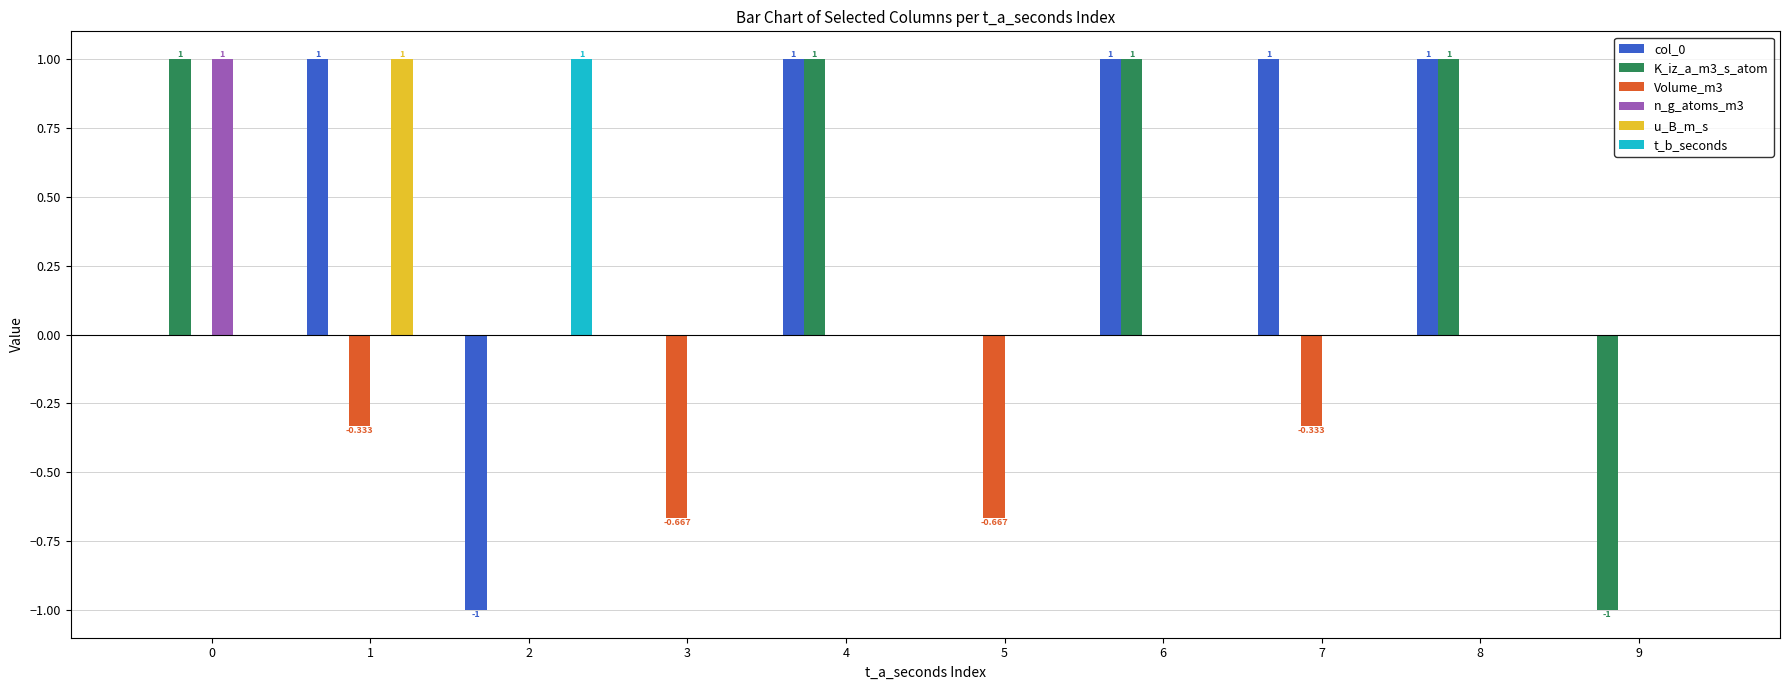

List the labels in order of u_B_m_s value, largest first.

1, 0, 2, 3, 4, 5, 6, 7, 8, 9